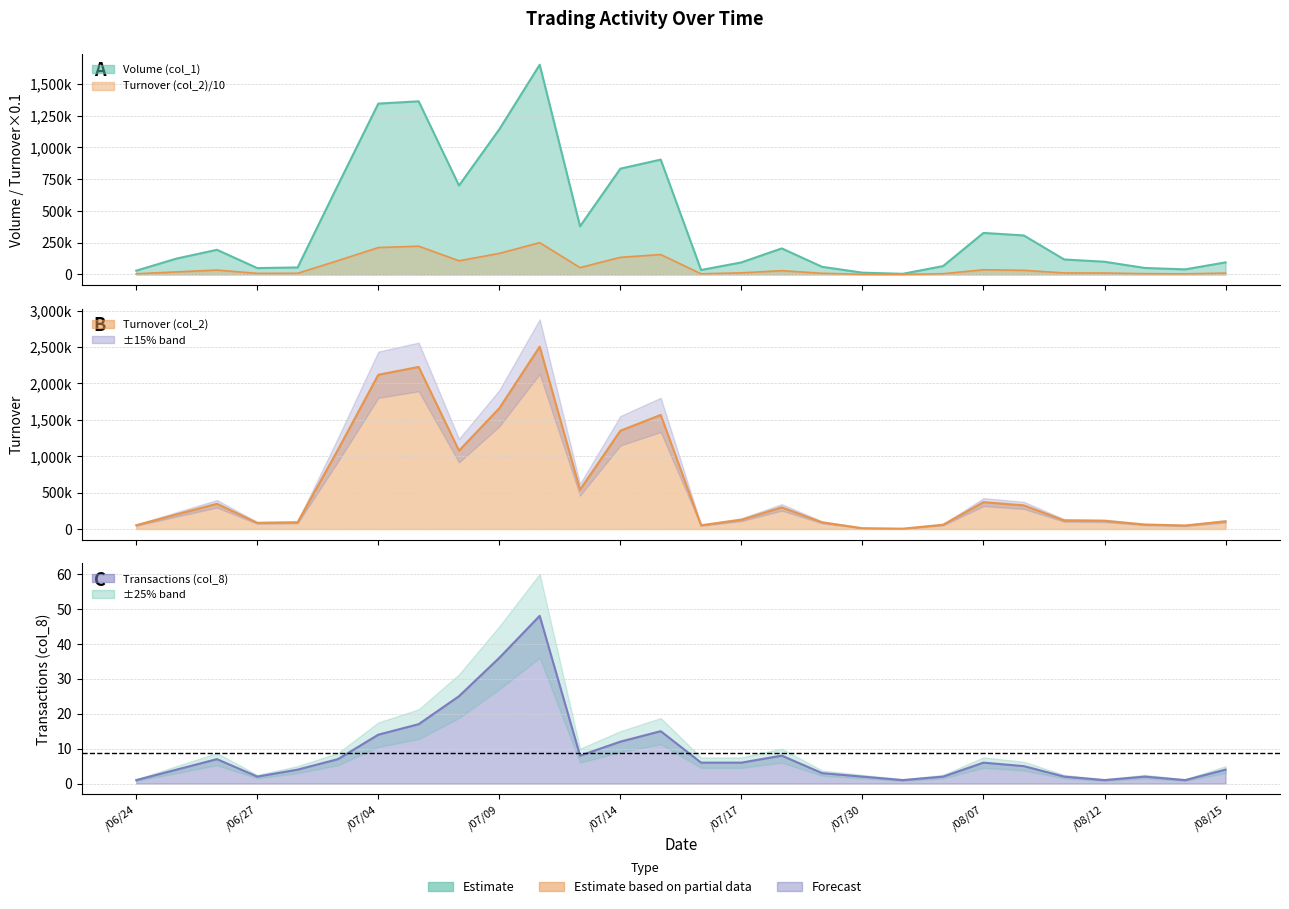

What is the difference between the maximum and minimum values in the Transactions (col_8) series?

47